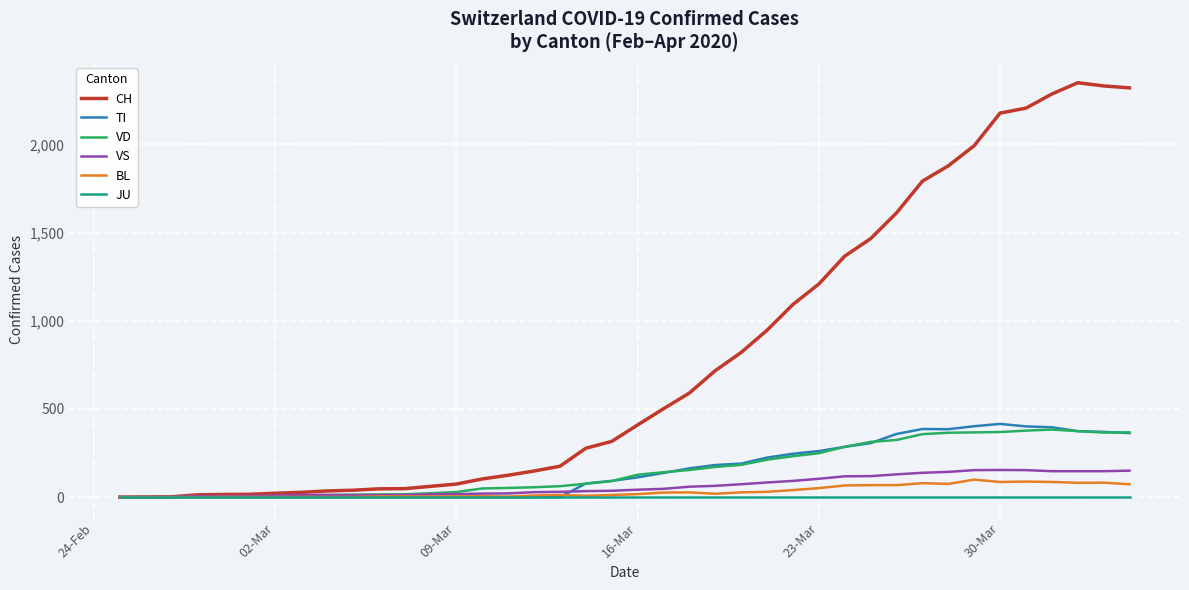

What is the highest value of the VS series?

154